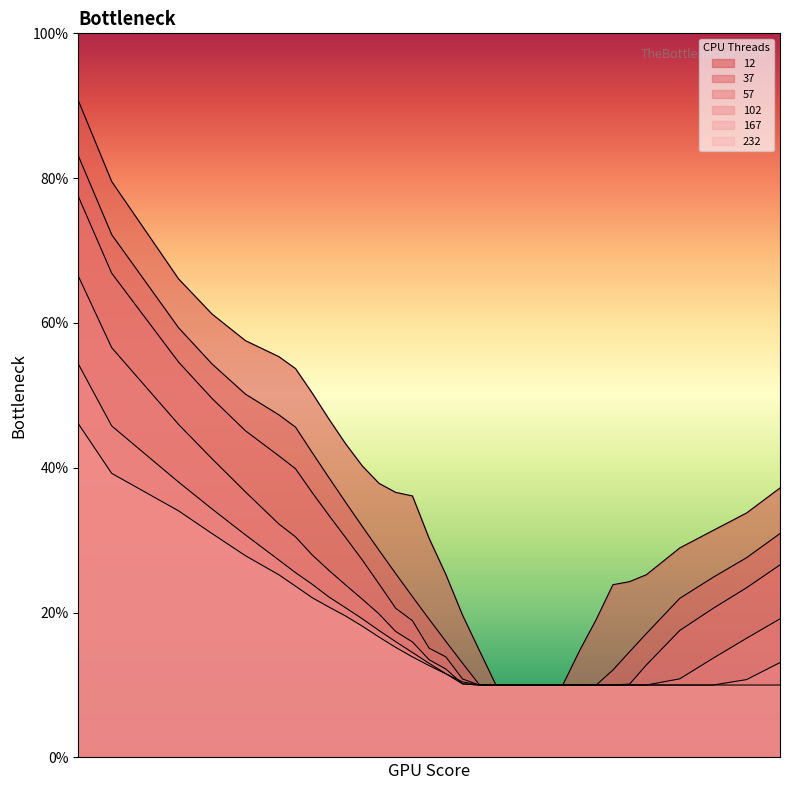

What is the difference between the second highest and second lowest values in the 102 series?

0.5